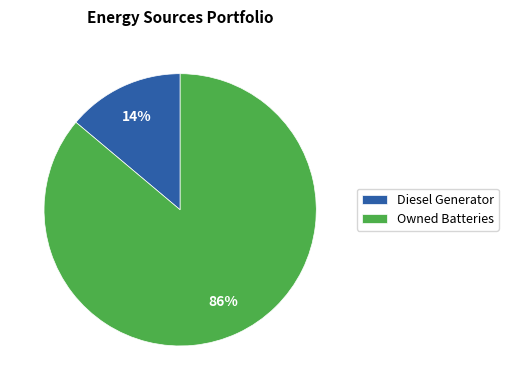

Does Diesel Generator represent more than half of the total?

No